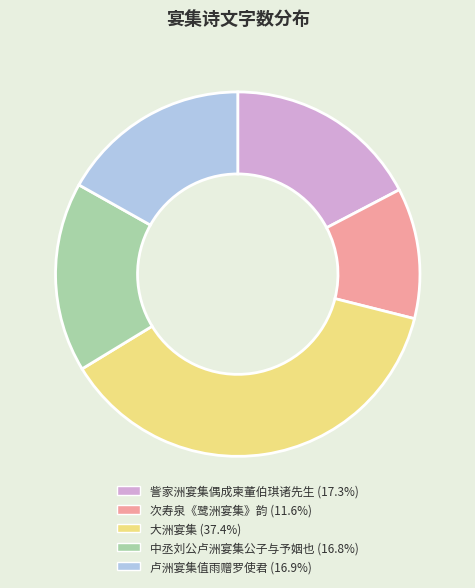

Combined, do 訾家洲宴集偶成柬董伯琪诸先生 and 大洲宴集 account for over 50%?

Yes